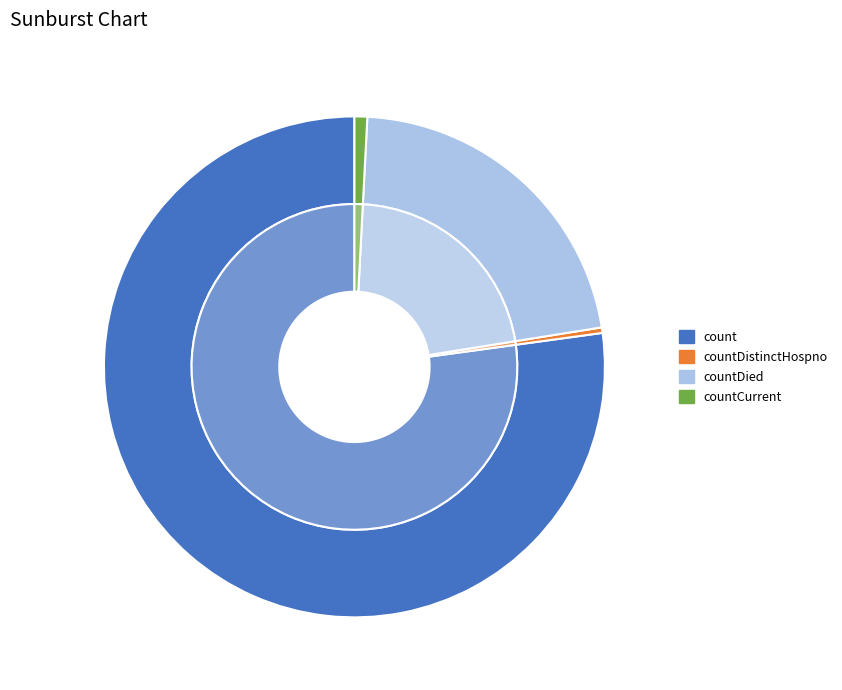

Do countCurrent and countCurrentSuspected together represent more than half of the pie?

No